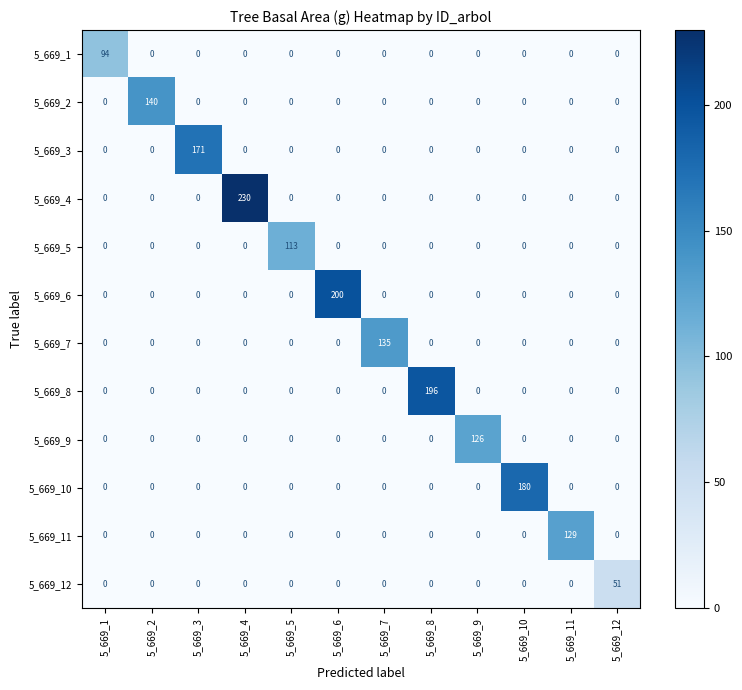

At how many categories does at least one series exceed 172?

4